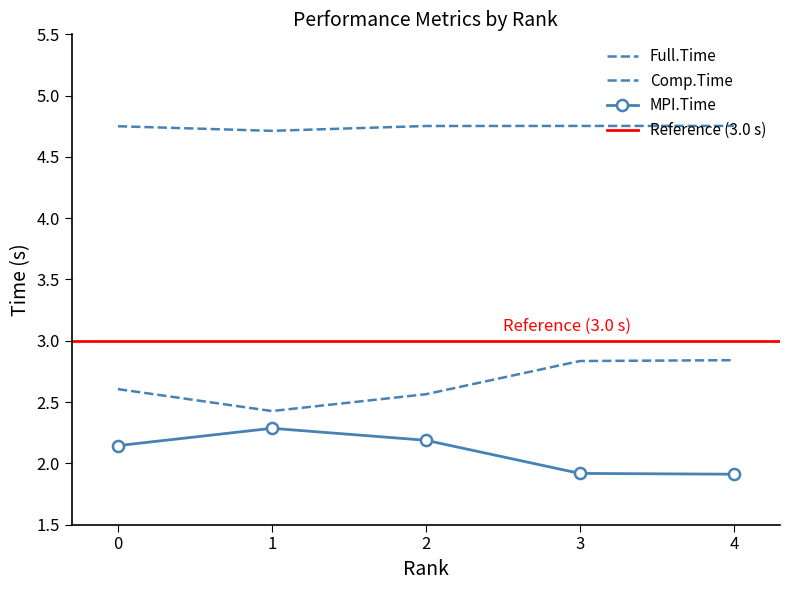

Reading right to left, list all the values displayed in this chart.

MPI.Time: 1.9	1.9	2.2	2.3	2.1
Full.Time: 4.8	4.8	4.8	4.7	4.8
Comp.Time: 2.8	2.8	2.6	2.4	2.6